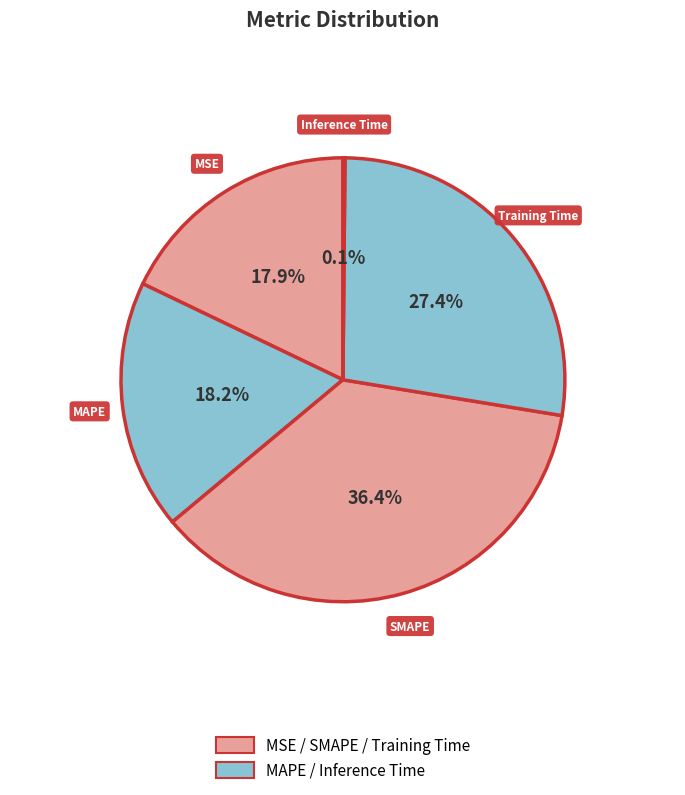

How many slices are in this pie chart?

5